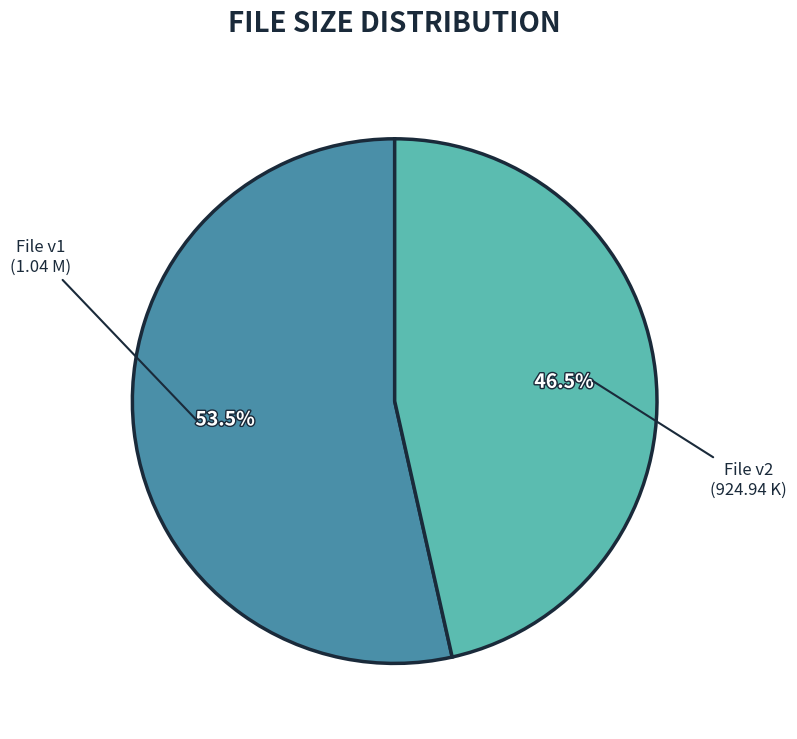

Does any single category account for the majority?

Yes